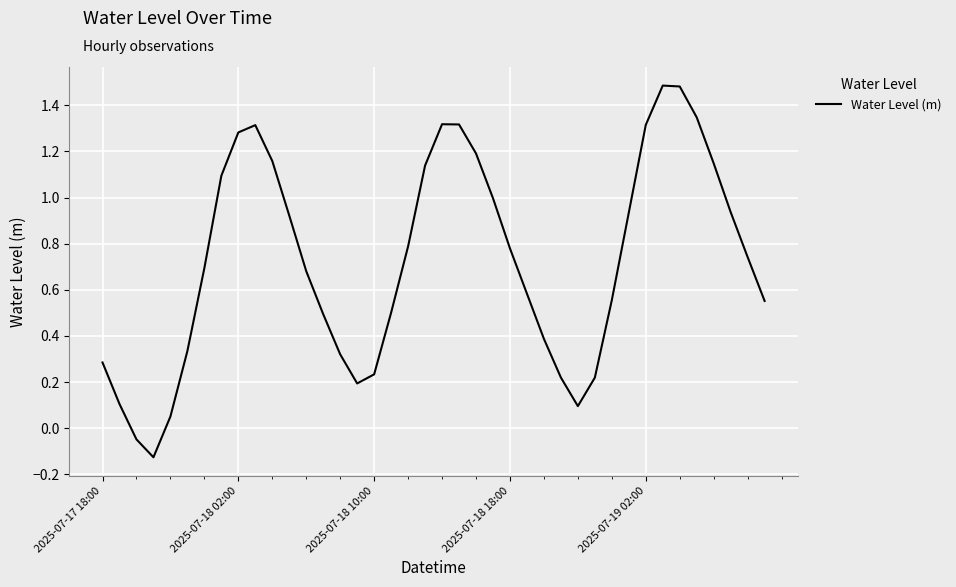

At which label does the data first exceed 0?

2025-07-17 18:00